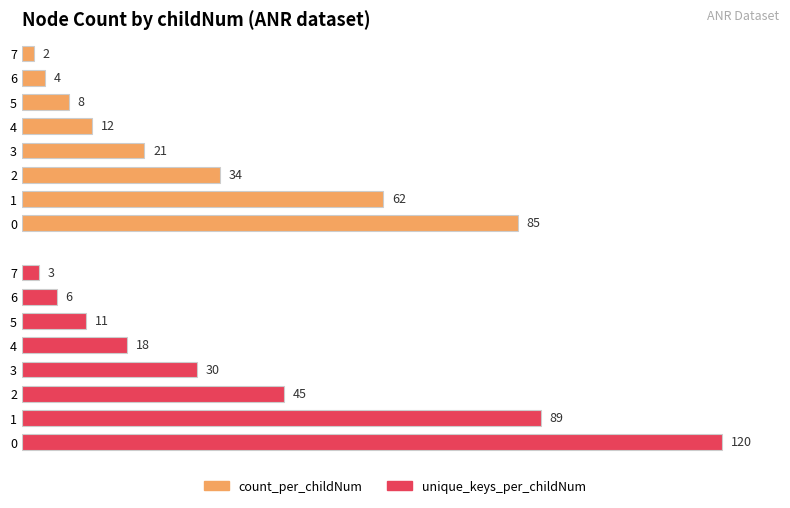

What is the minimum value for count_per_childNum?

2